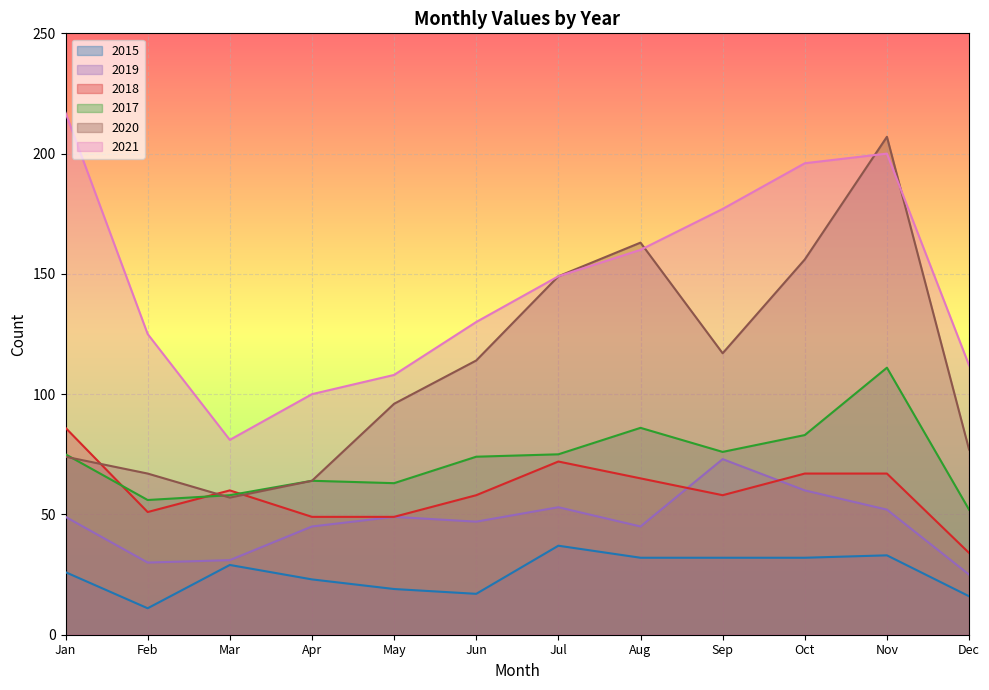

True or false: 2015 and 2018 intersect in this chart.

False